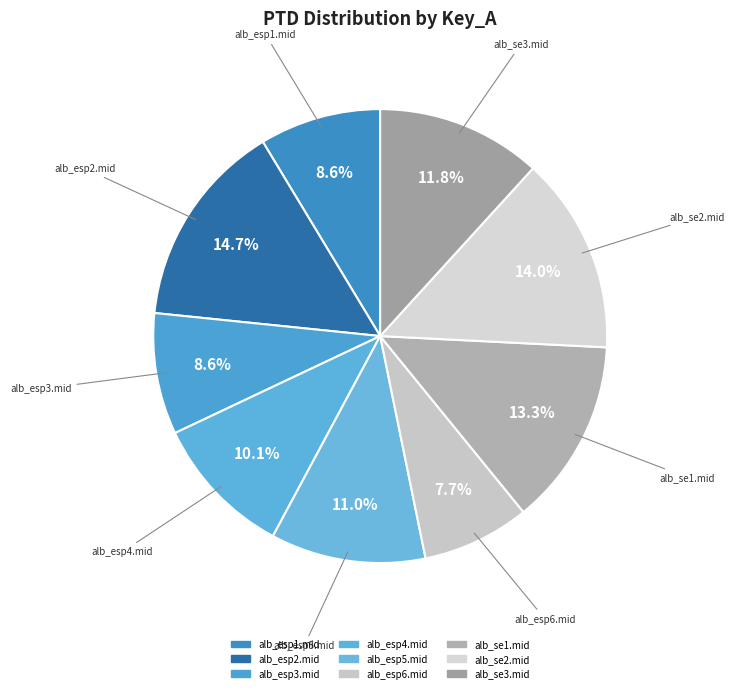

What is the ratio of the value at alb_esp2.mid to the value at alb_esp6.mid?

1.9